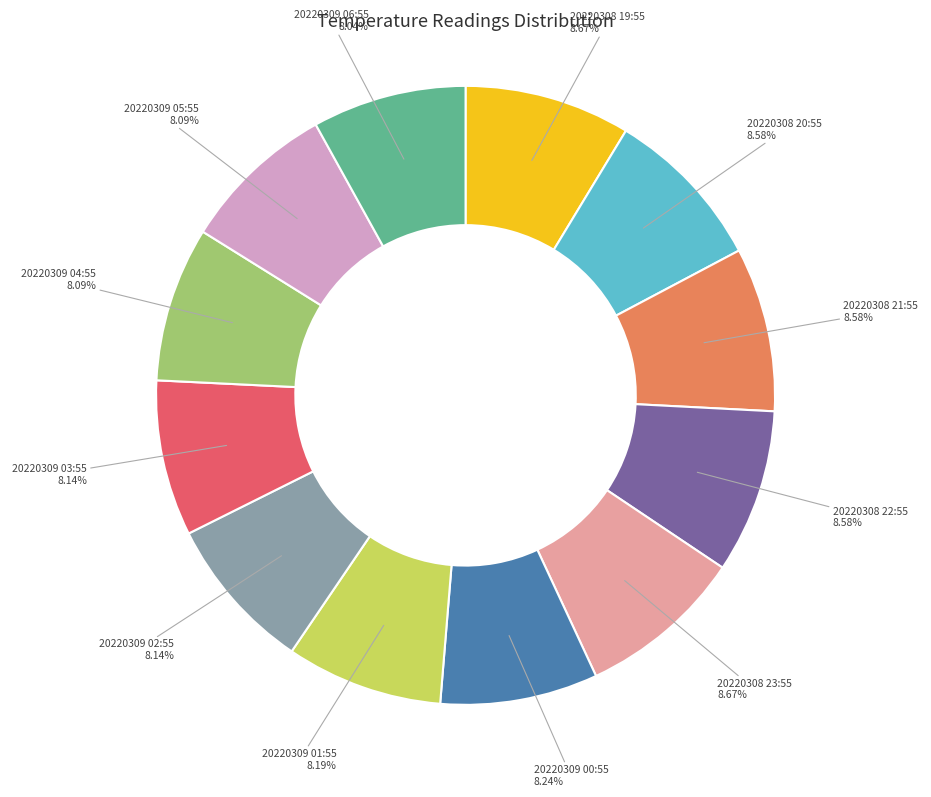

Is there any slice that represents more than half of the pie?

No